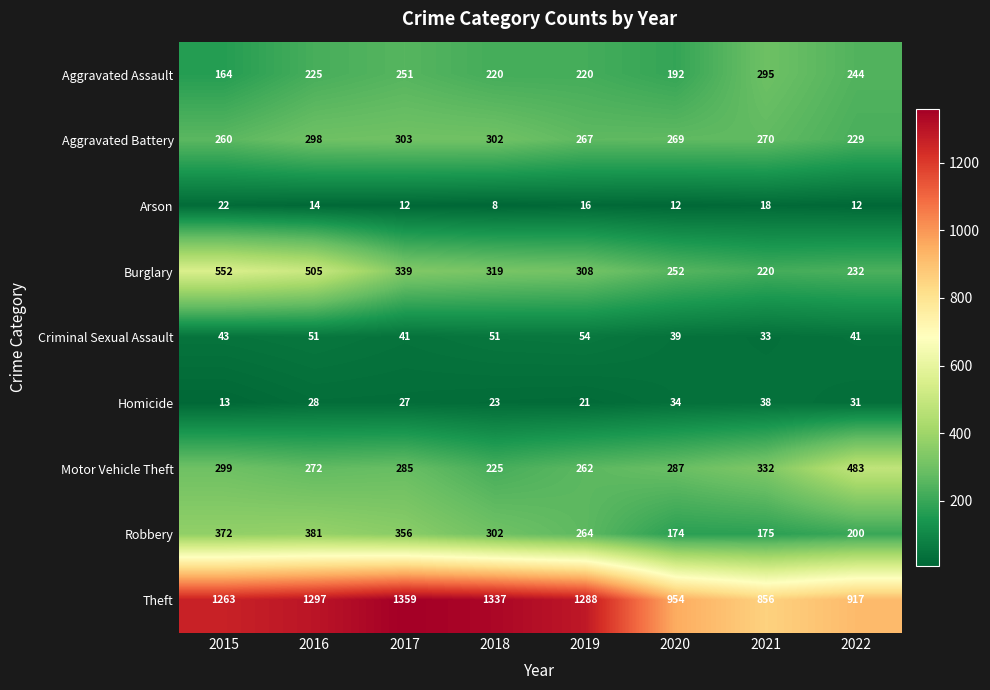

List the series in order of their peak value, highest first.

Theft, Burglary, Motor Vehicle Theft, Robbery, Aggravated Battery, Aggravated Assault, Criminal Sexual Assault, Homicide, Arson